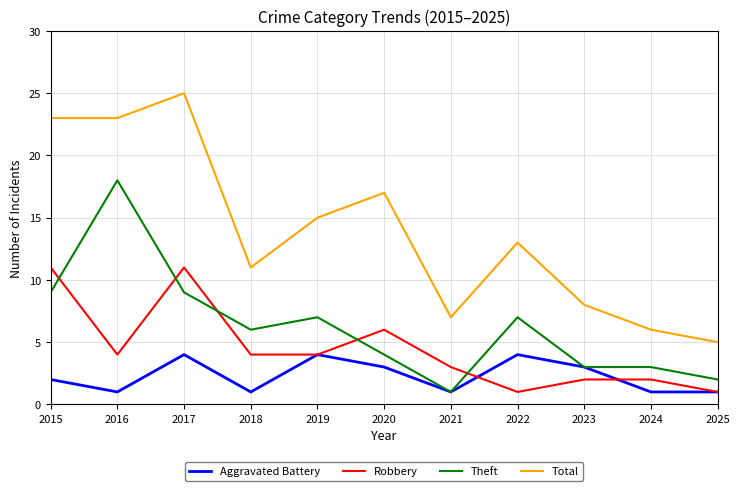

Rank the series at 2017 from lowest to highest value.

Aggravated Battery, Theft, Robbery, Total